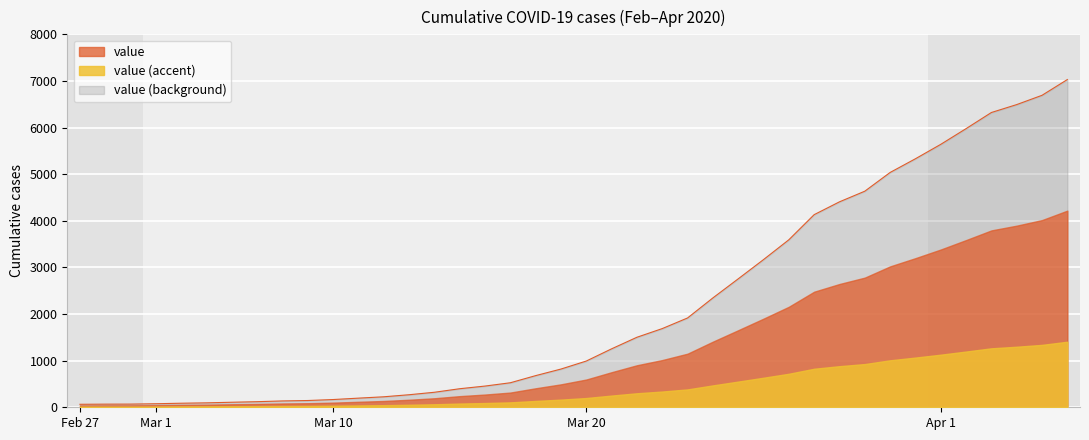

What is the change in value from 2020-03-11 to 2020-03-13?

+129